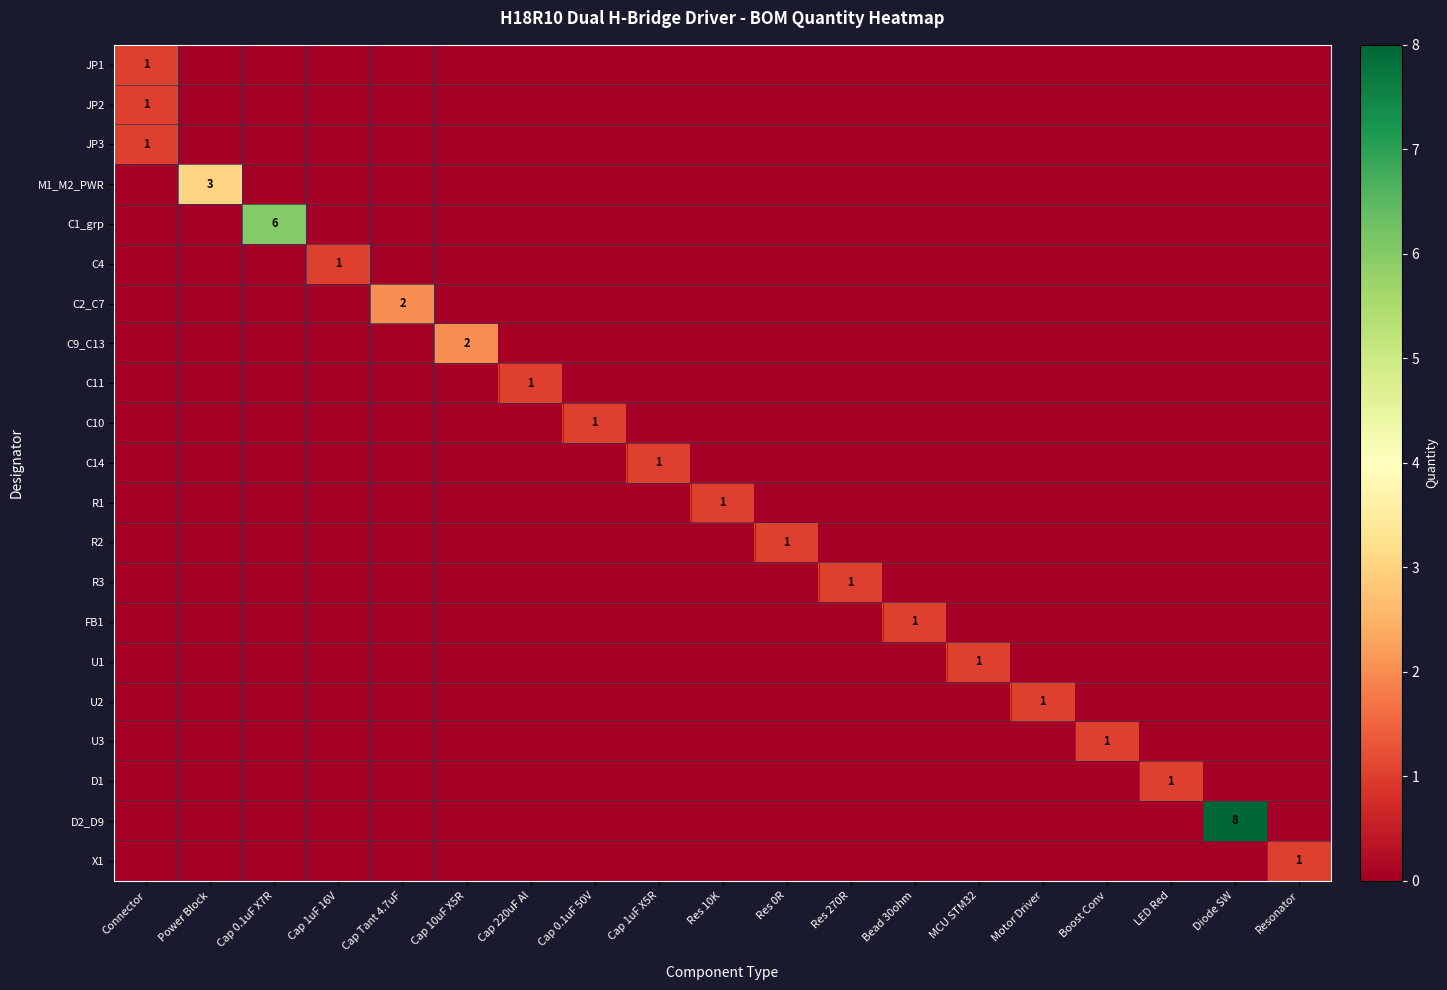

Between Resonator and Connector, which is larger?

Connector